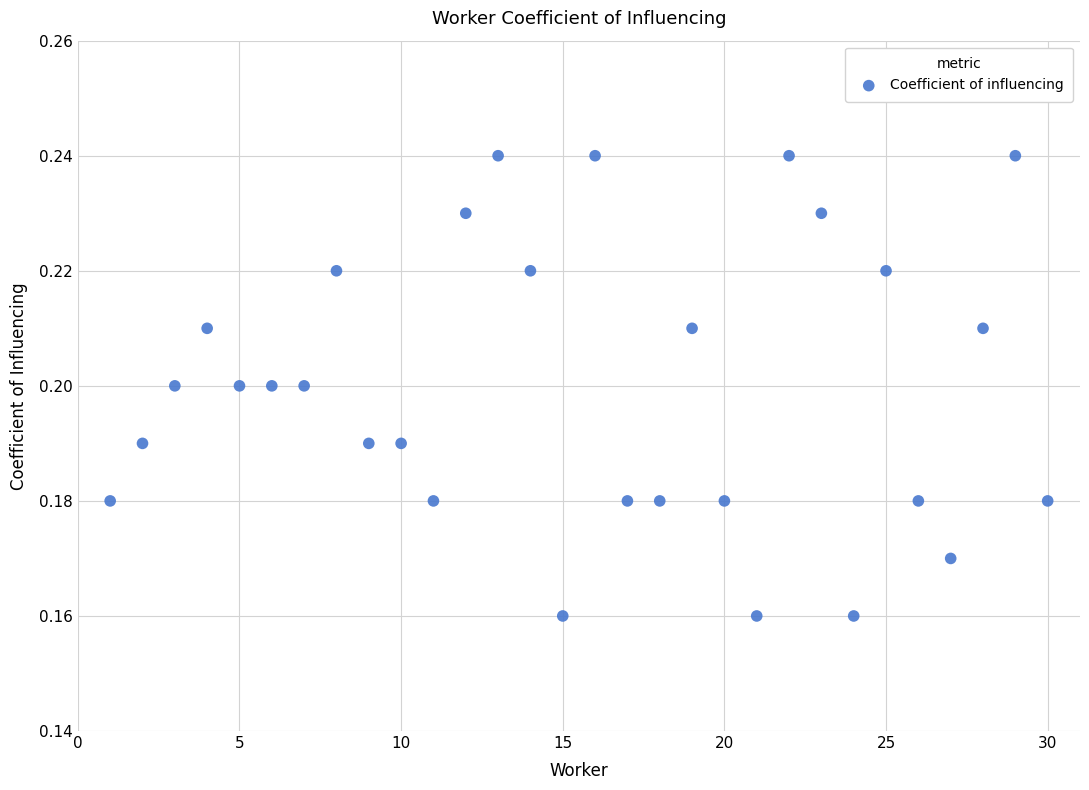

What is the range of X values (max minus min)?

29.0